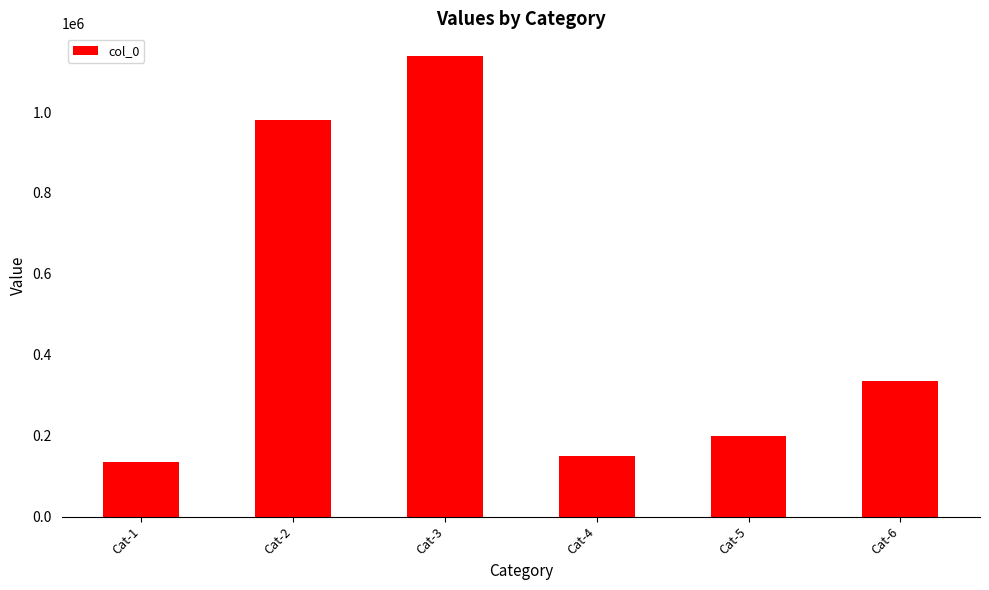

What is the change in value from Cat-2 to Cat-5?

-780322